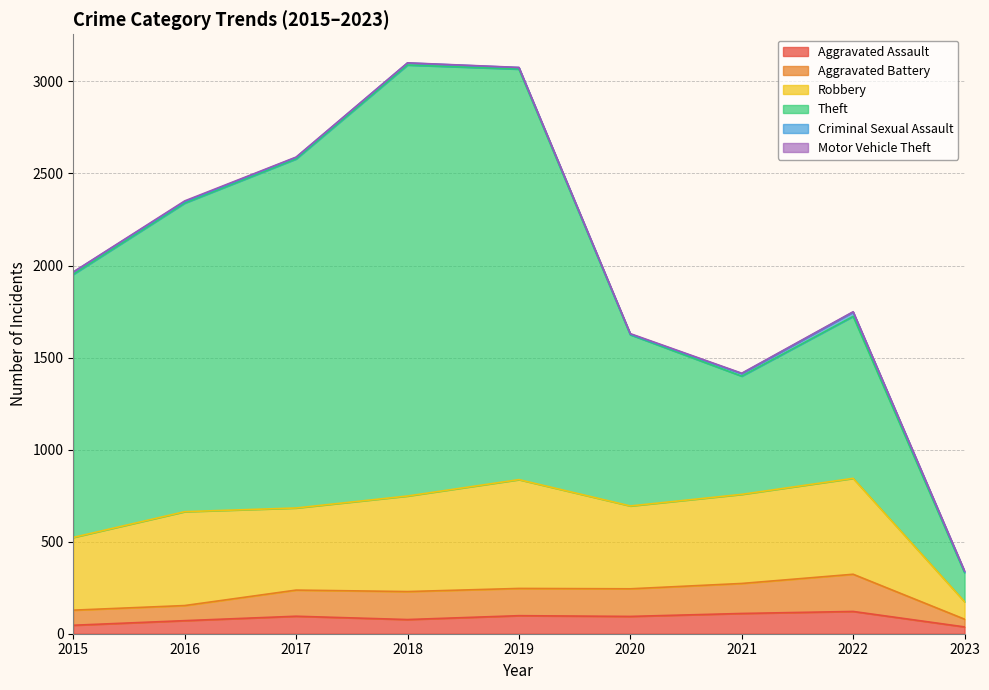

Is the value of Motor Vehicle Theft at 2015 greater than the value of Criminal Sexual Assault at 2017?

No